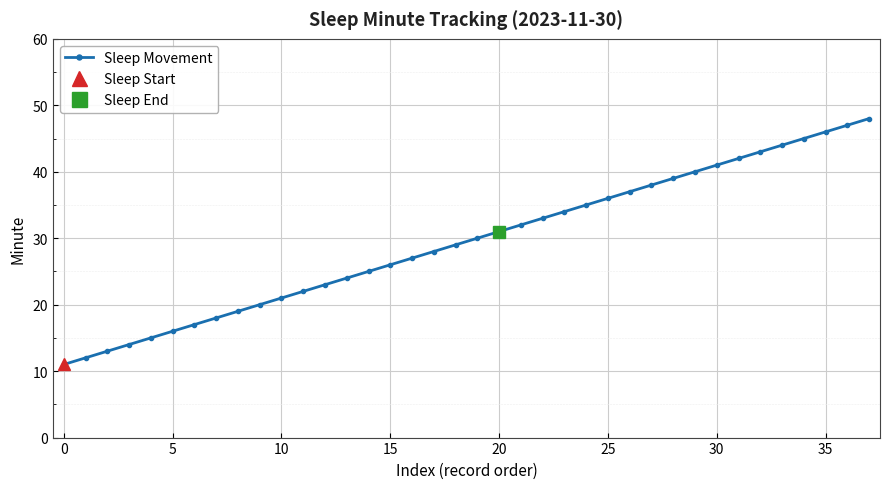

The chart shows a value of 23 at 12. True or false?

True